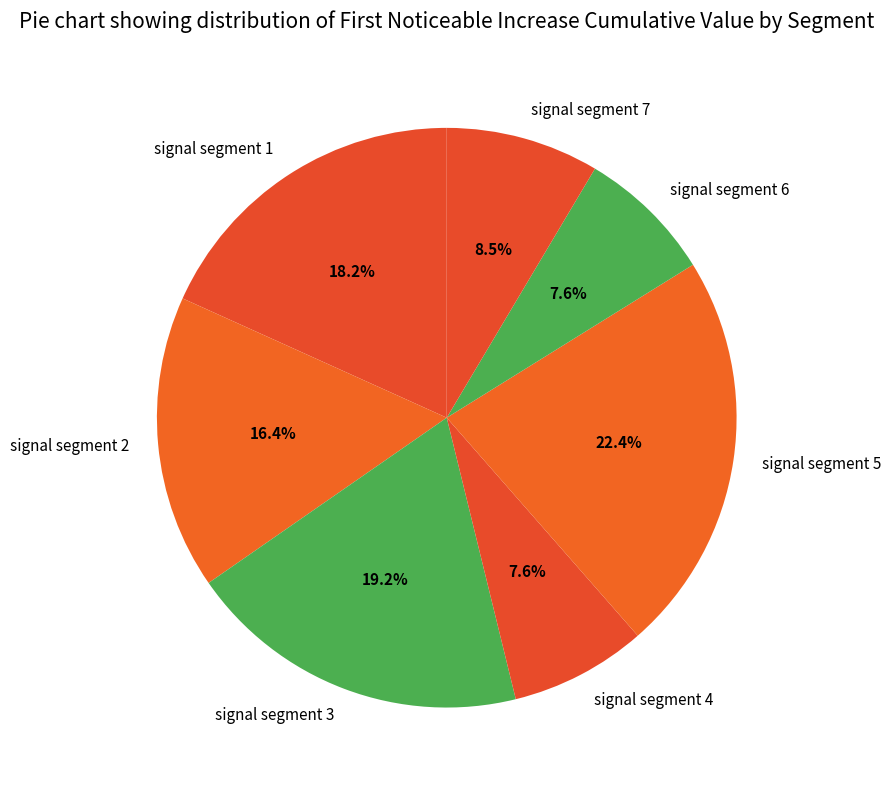

How many segments does this pie chart have?

7